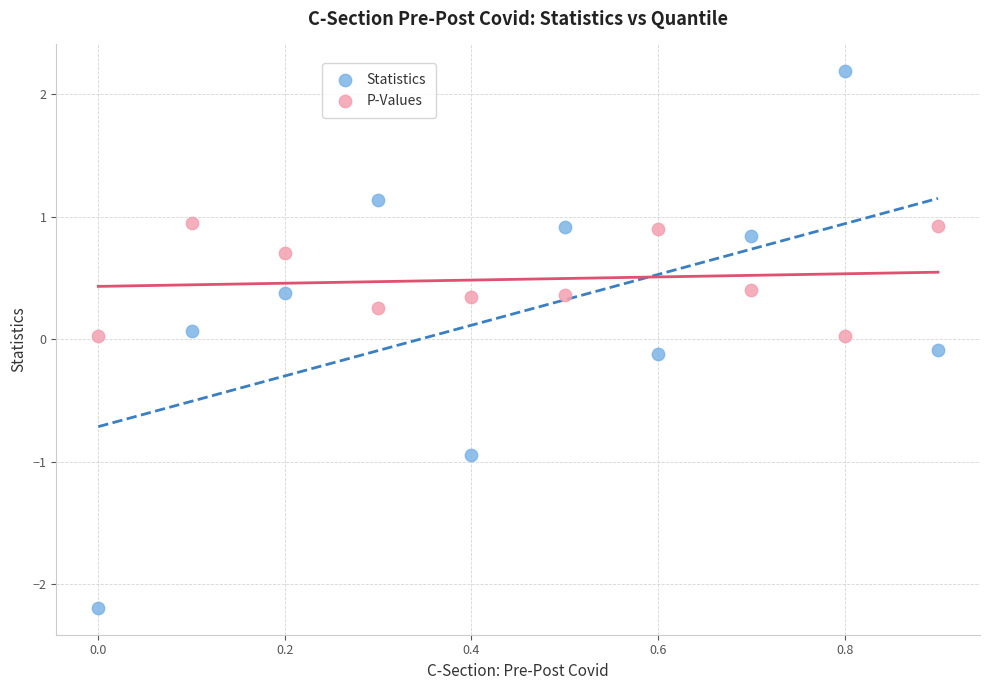

Across all data points, what is the range of X values (max minus min)?

0.9